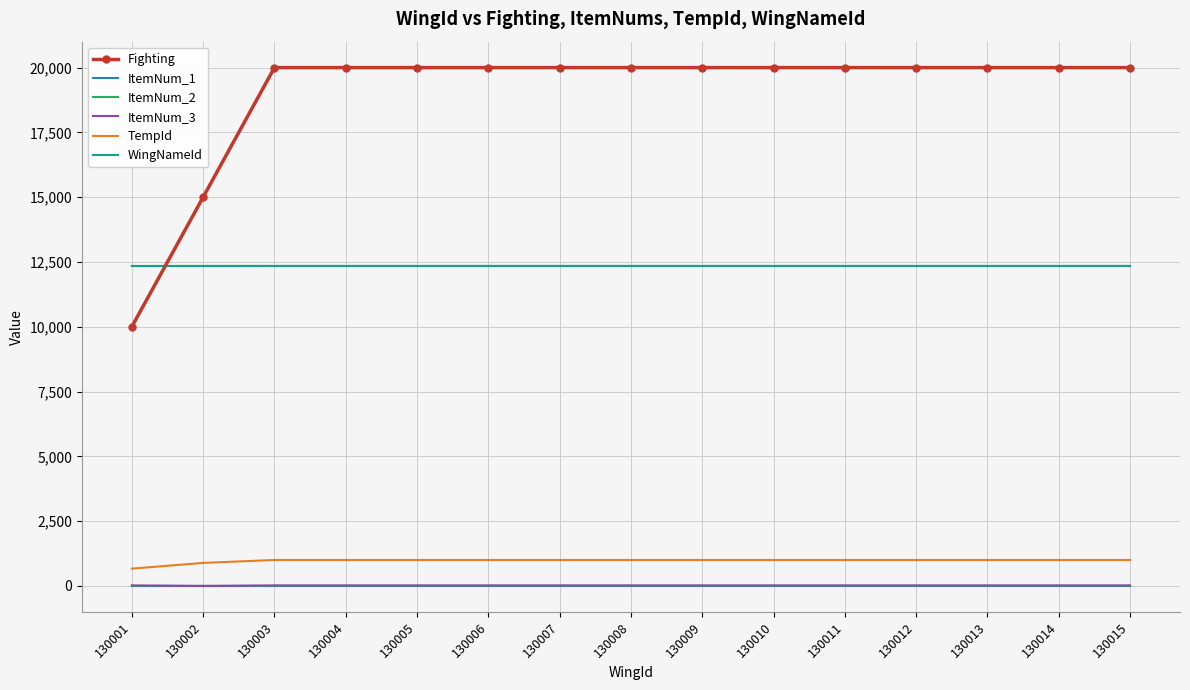

The ItemNum_2 series shows 15 at 130013. True or false?

True